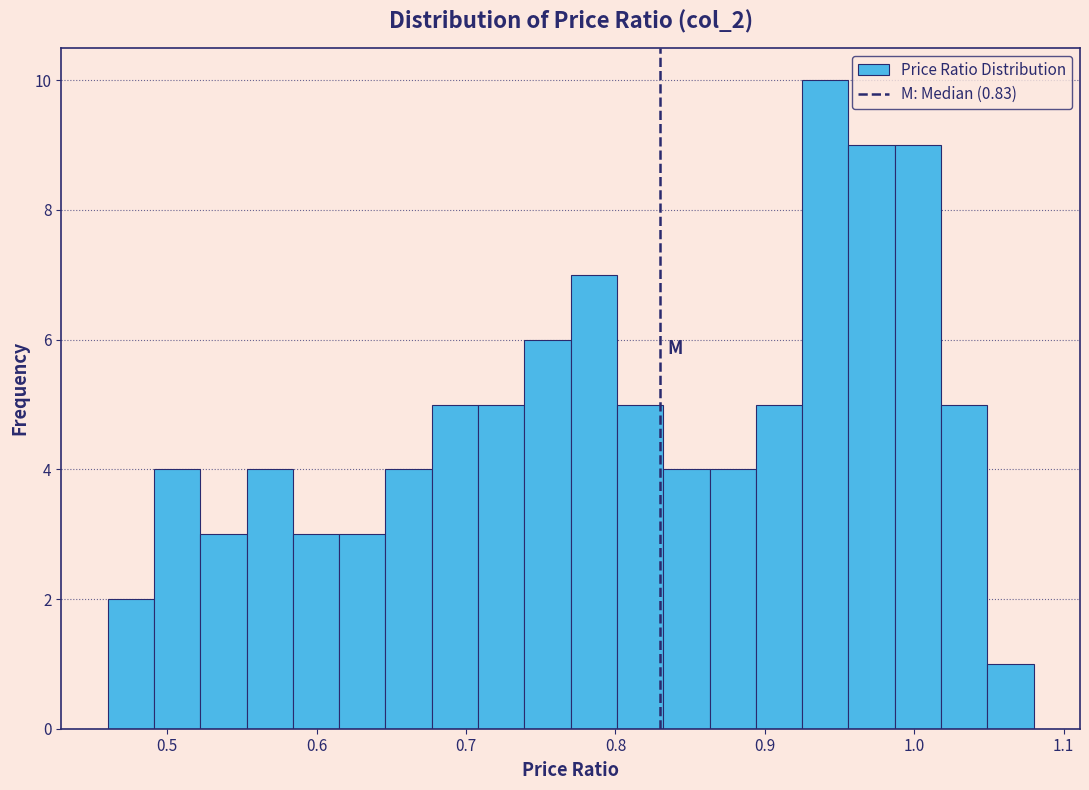

Around what value on the x-axis is the tallest bar? Give the approximate position of its centre, as read against the axis.

0.94